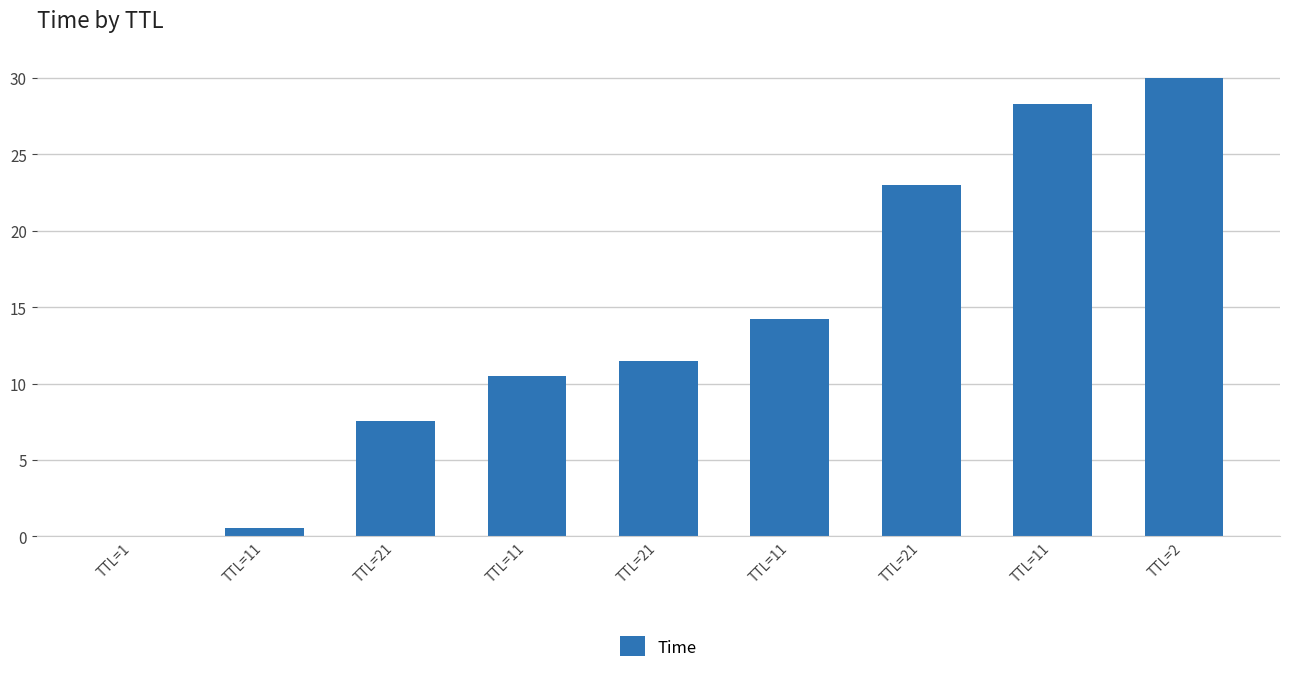

What value does the data have at TTL=11?

14.2